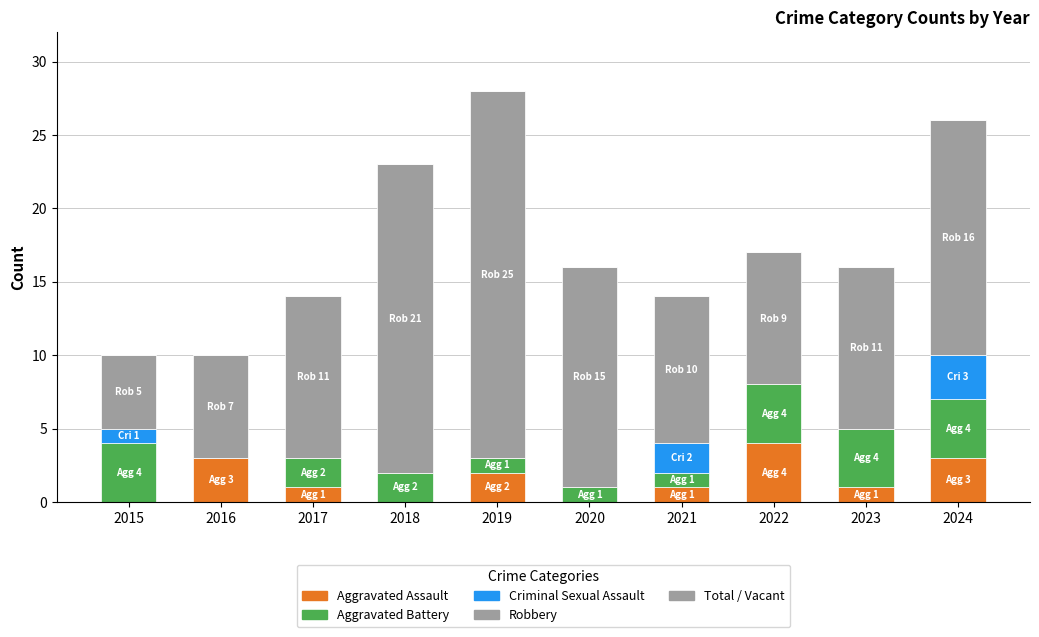

How many series are shown in this chart?

4